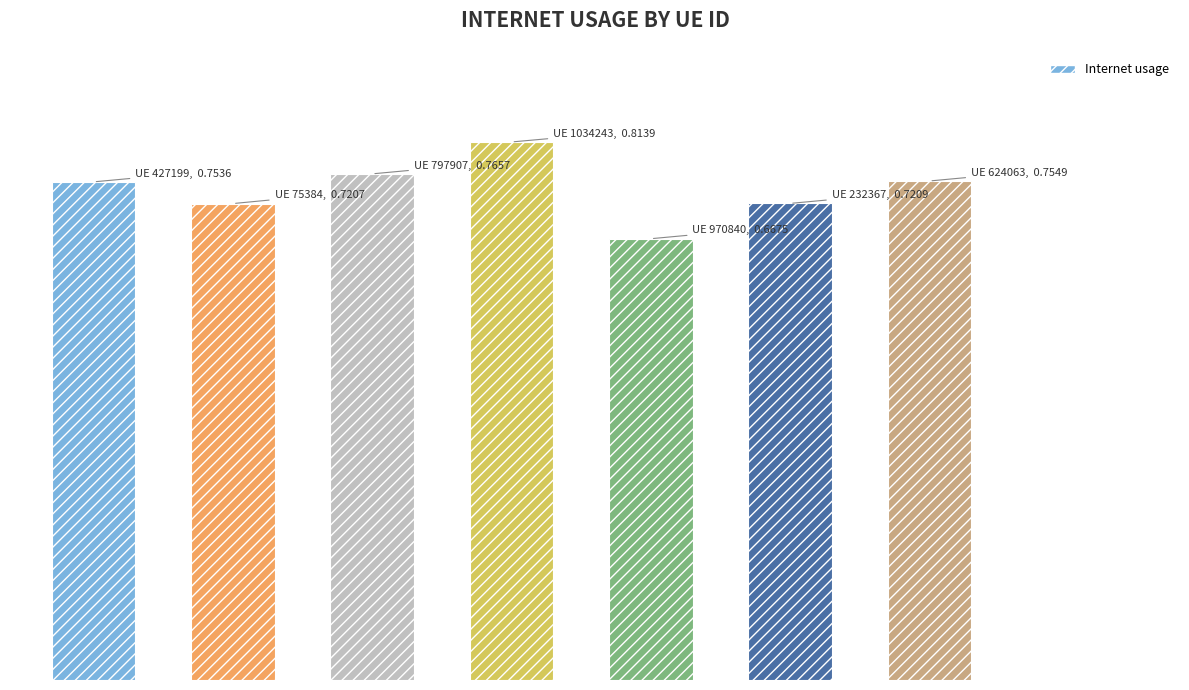

Reading left to right, extract all data points from this chart.

427199=0.8	75384=0.7	797907=0.8	1034243=0.8	970840=0.7	232367=0.7	624063=0.8